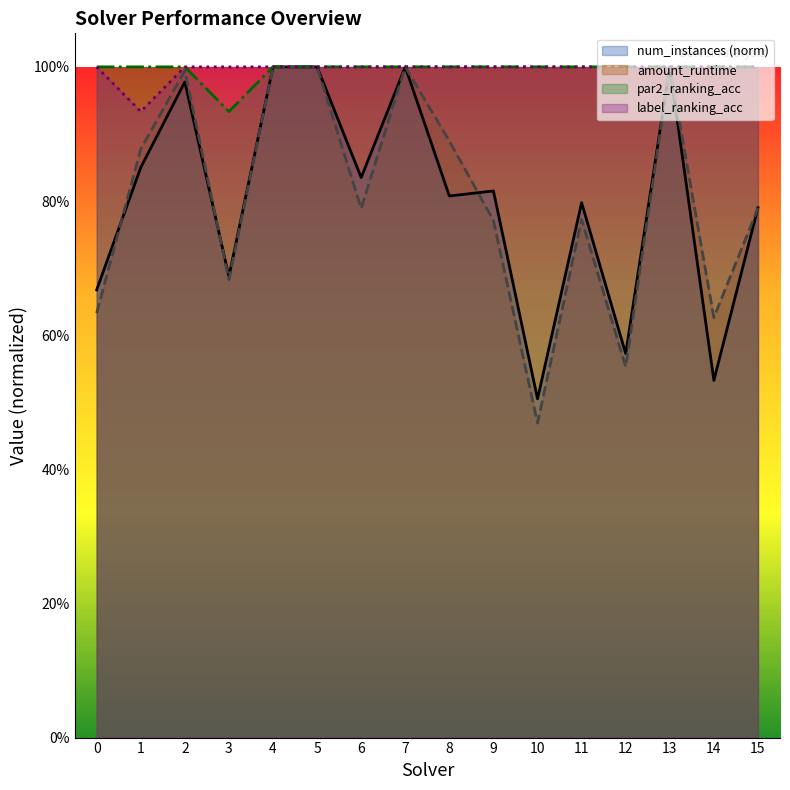

What is the greatest value displayed?

1.0